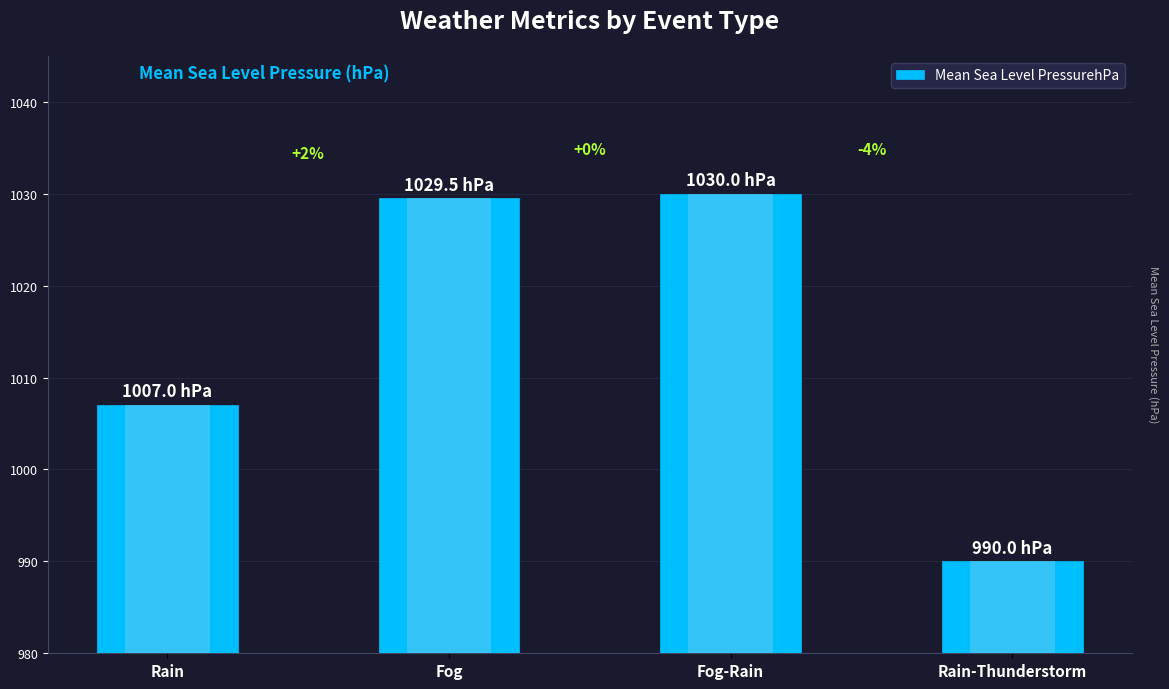

Is it true that the value at Fog is 1029.5?

True